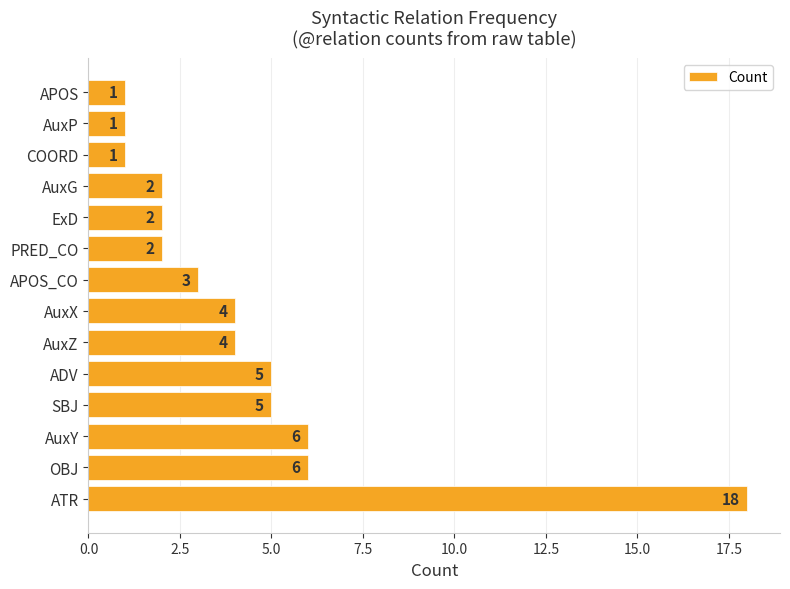

What is the sum of all values?

60